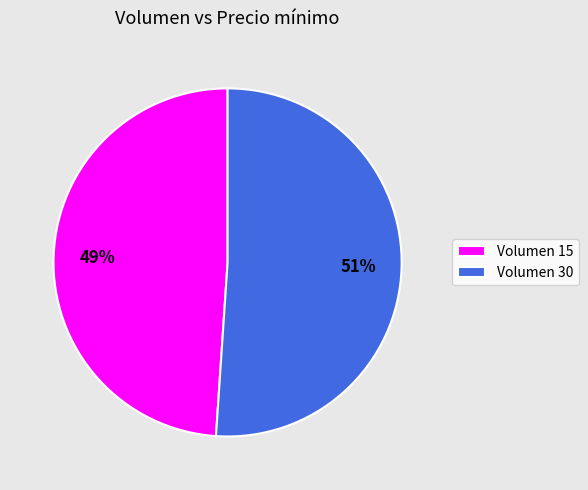

Which has a higher value, Volumen 30 or Volumen 15?

Volumen 30